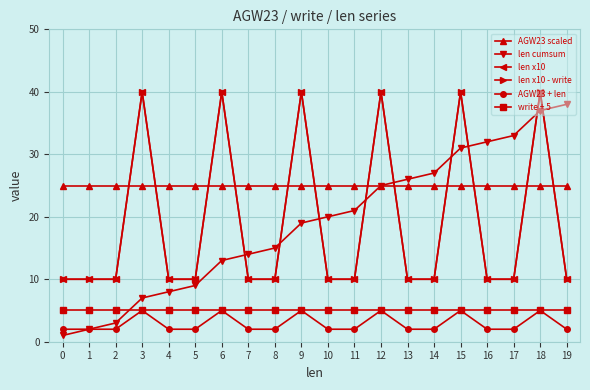

What is the sum of all len cumsum values?

381